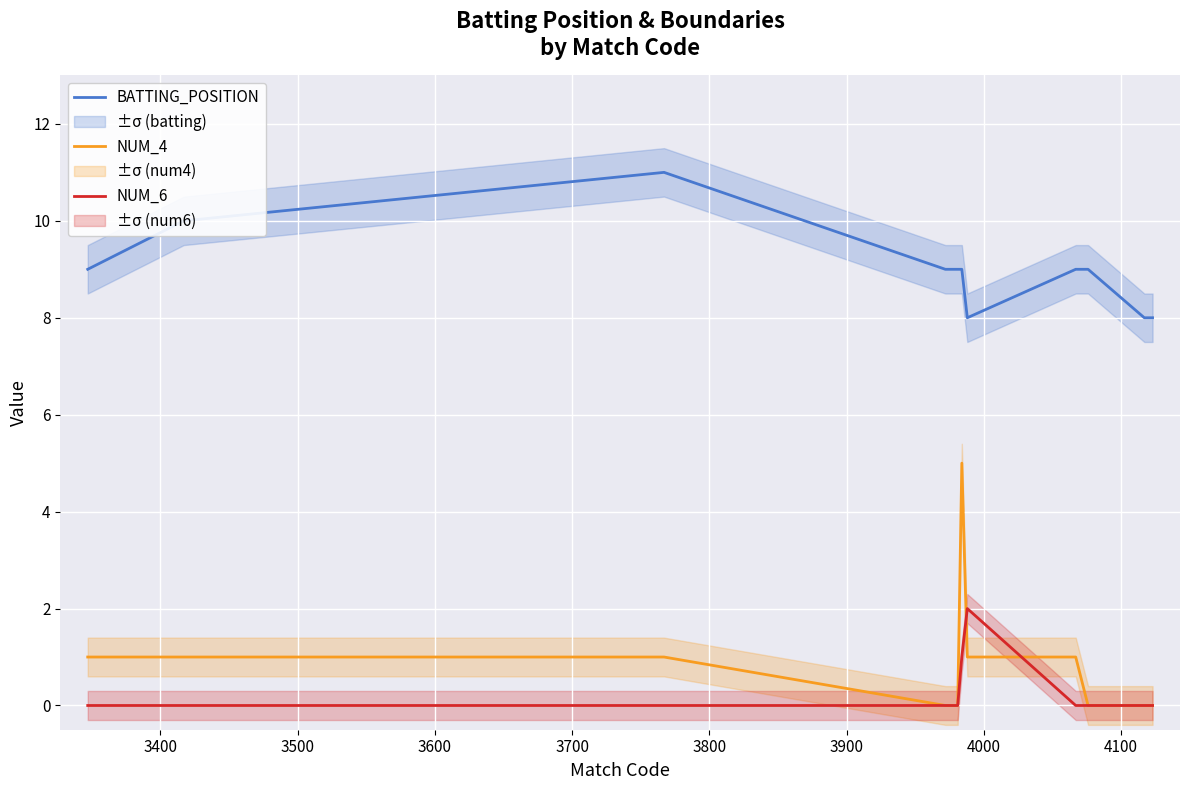

What is the highest value of the NUM_4 series?

5